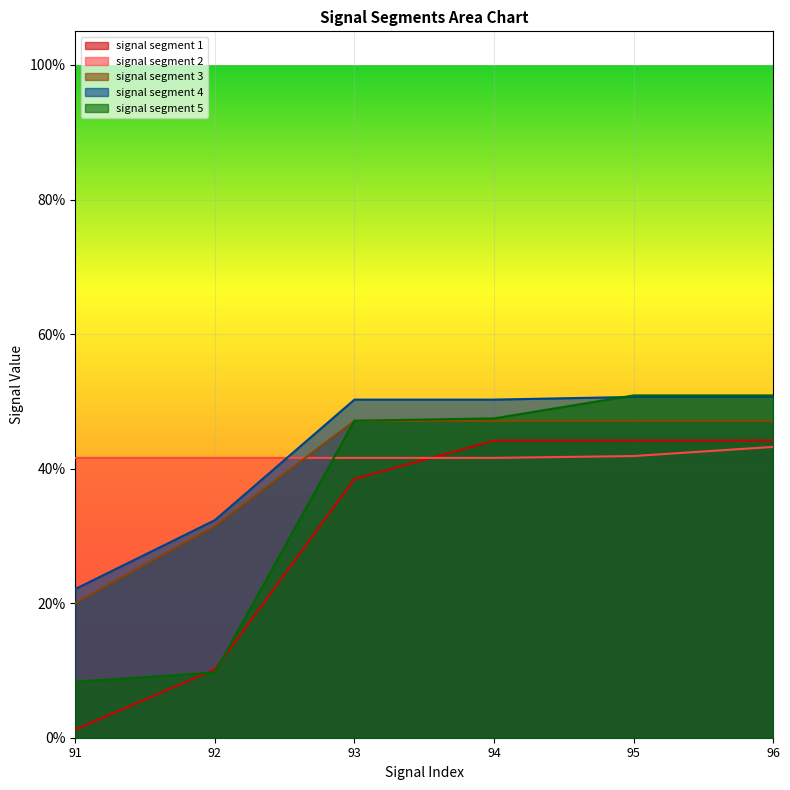

Does the chart display data point markers on the line(s)?

No